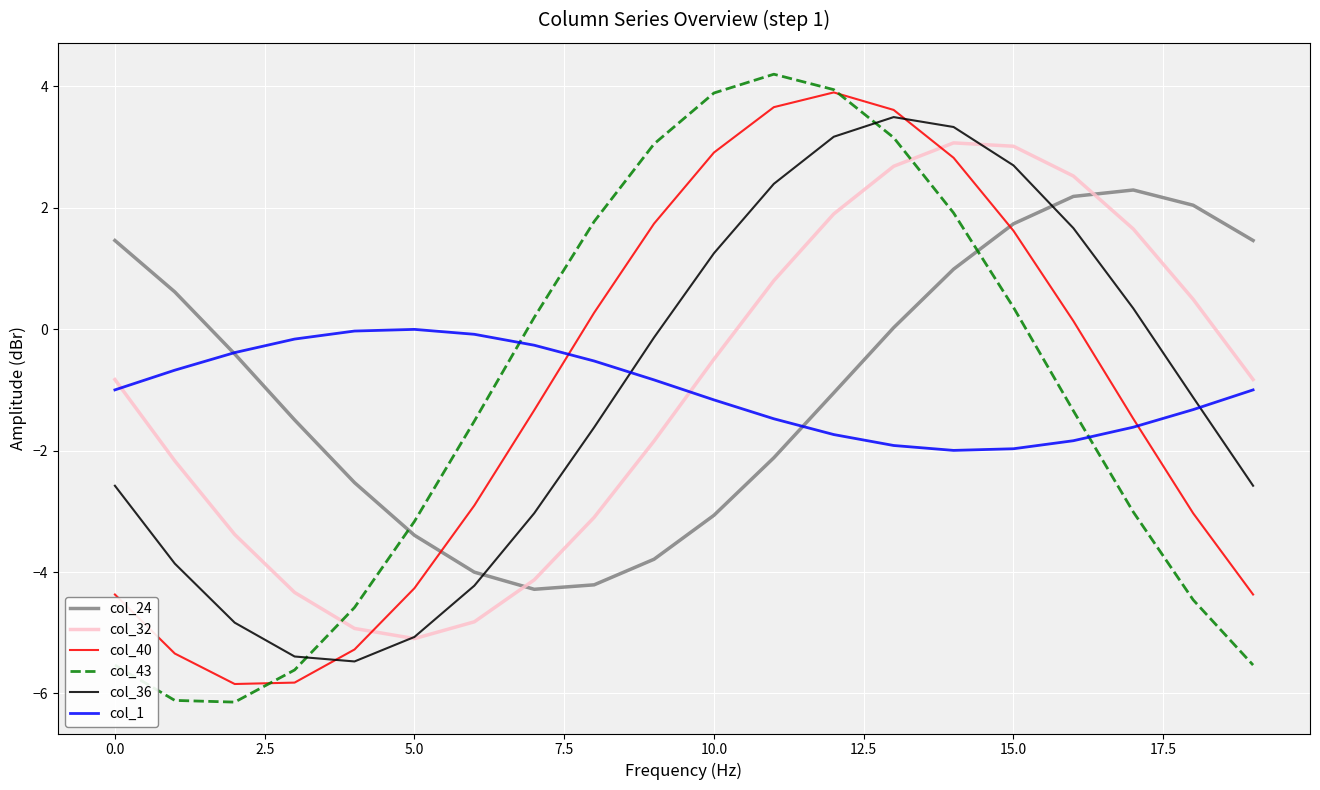

Which series ends up on top after the final intersection of col_24 and col_36?

col_24